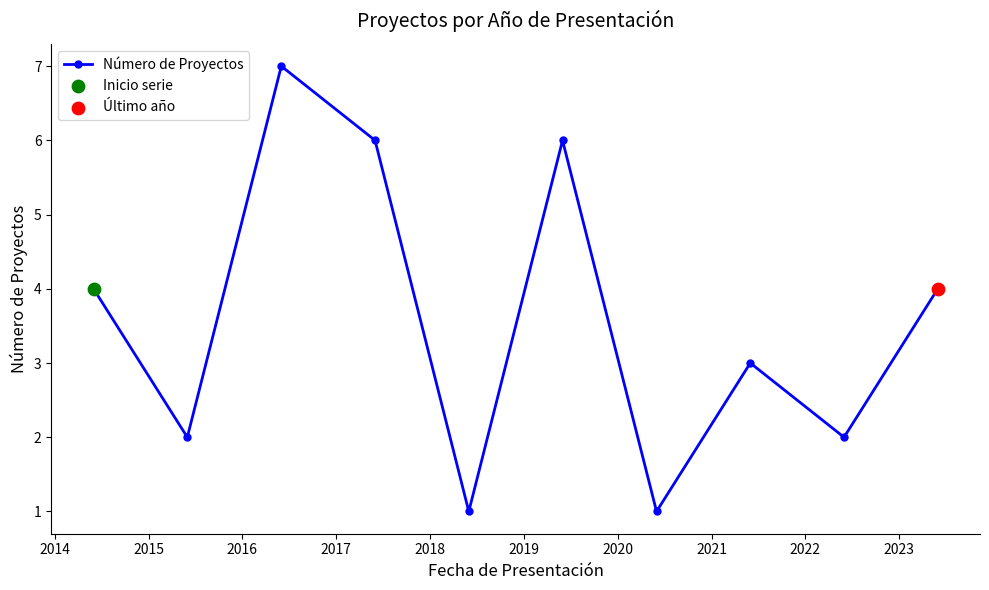

What is the sum of all values?

36